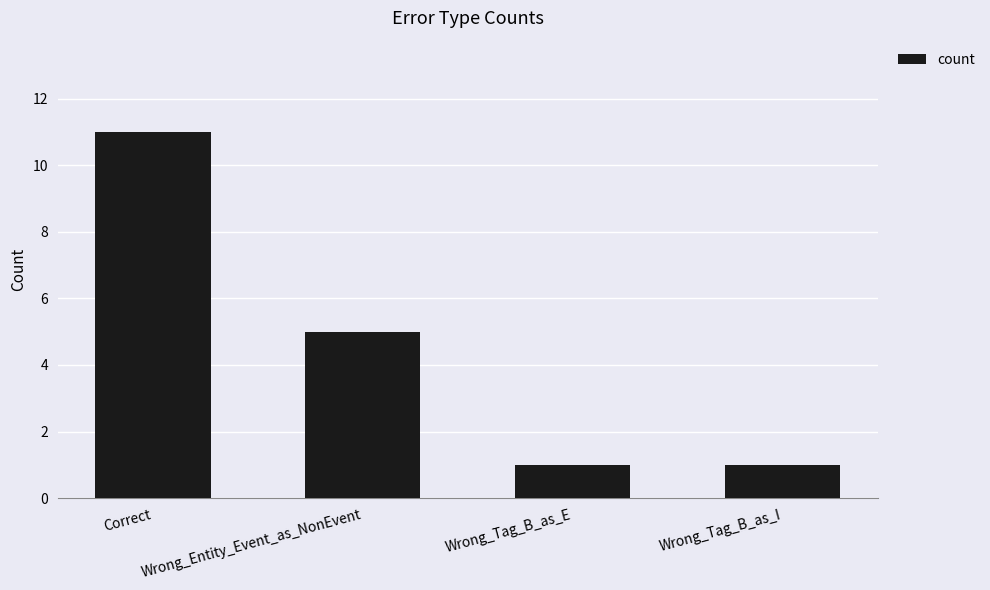

What is the difference between the values at Wrong_Entity_Event_as_NonEvent and Wrong_Tag_B_as_I?

4